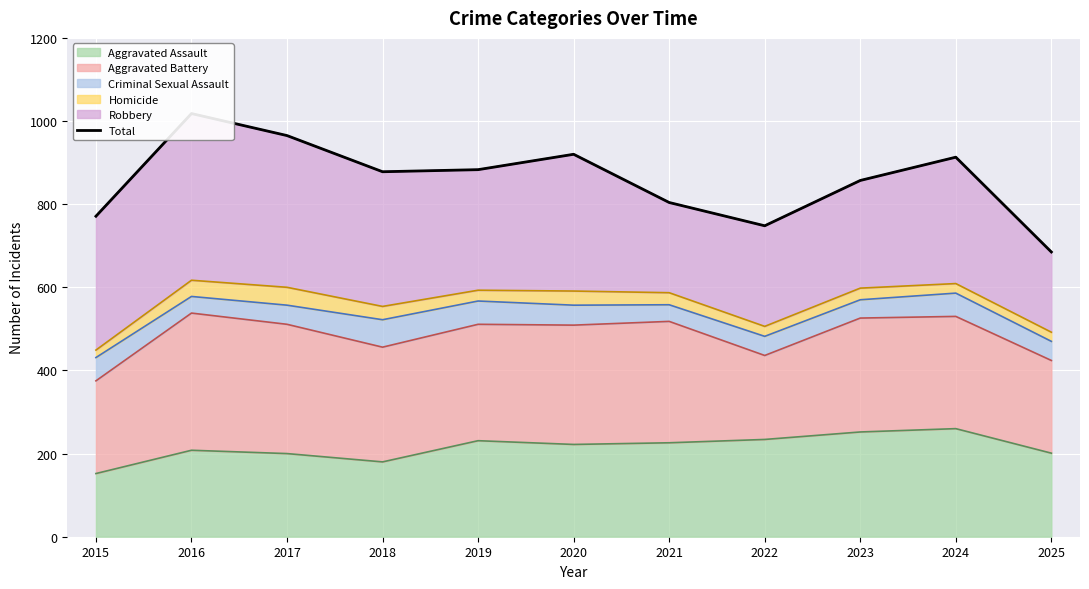

What is the approximate value at 2024, to the nearest 50?

900